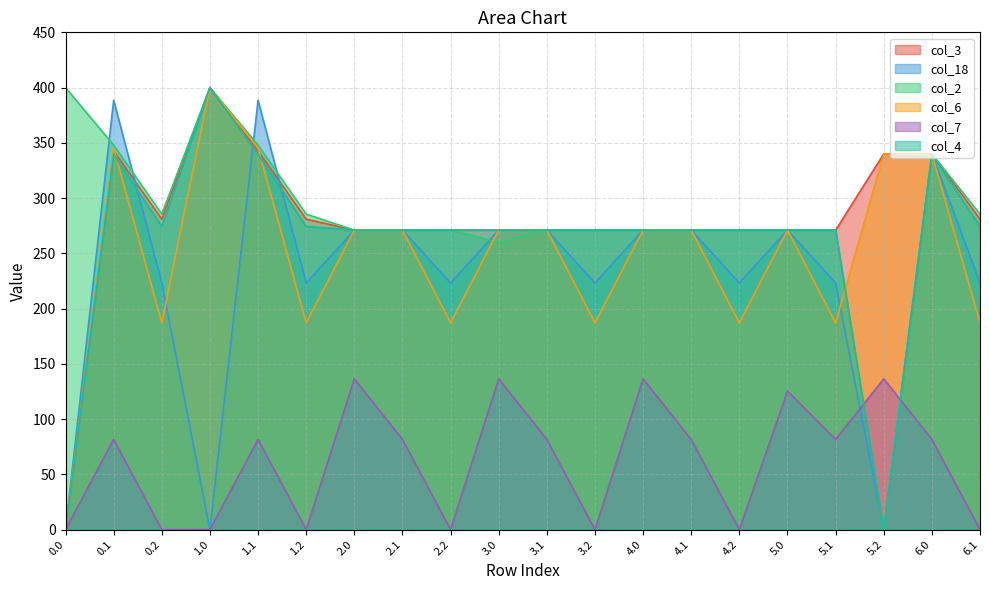

Which category has the highest value in the col_18 series?

0.1